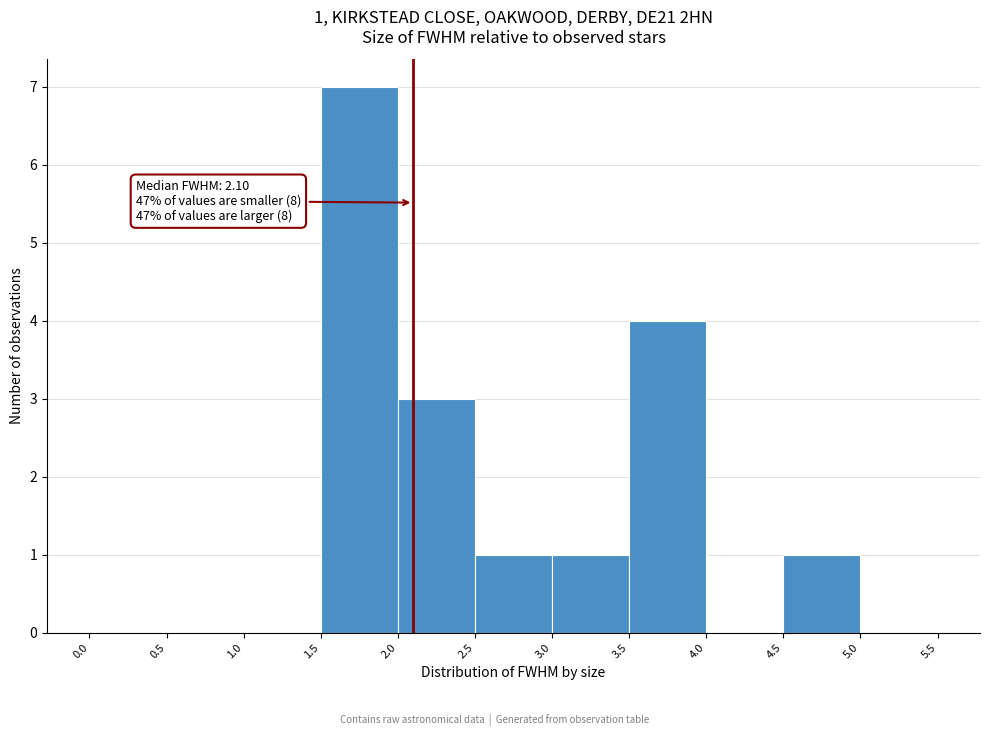

Over which range of the x-axis is the bar tallest?

1.5 to 2.0